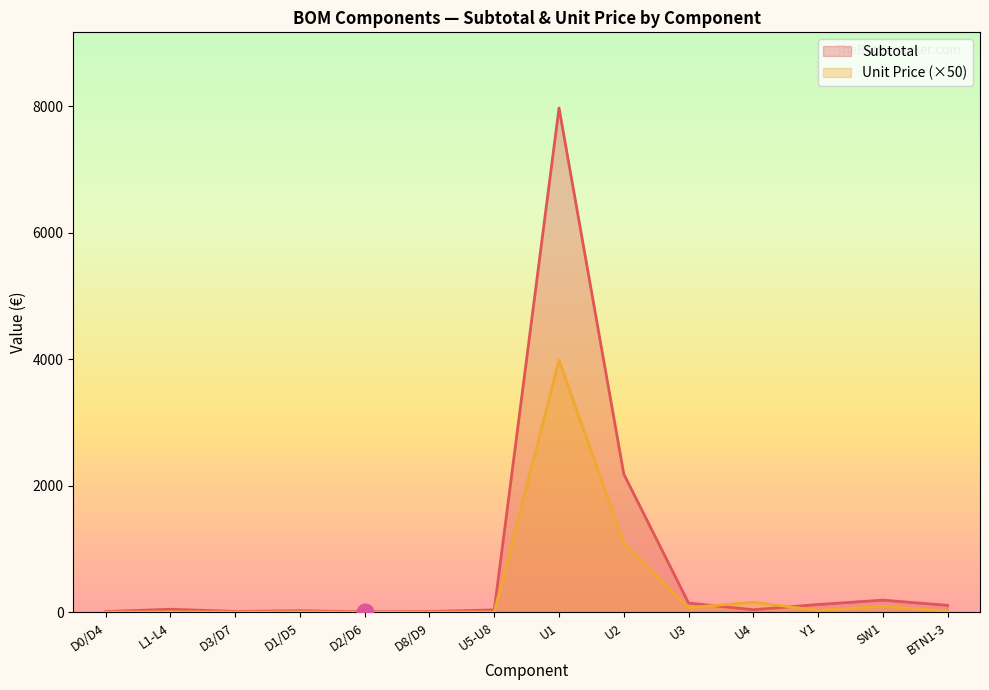

At which category does Unit Price reach its first local valley?

D3/D7